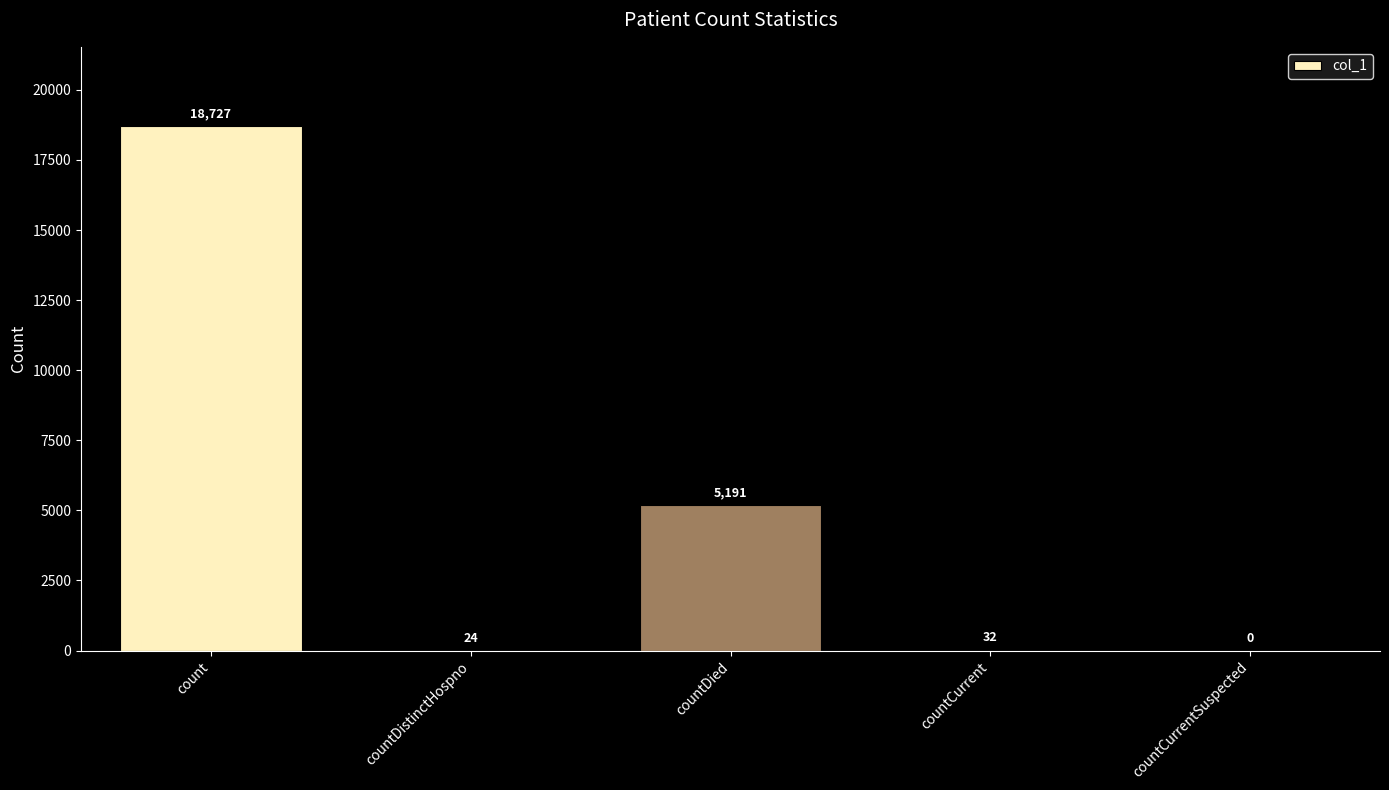

Reading right to left, transcribe all the data shown in this chart.

0	32	5191	24	18727